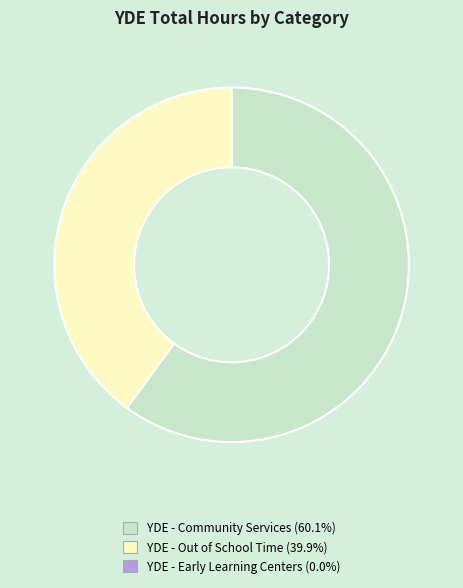

Does any single category account for the majority?

Yes